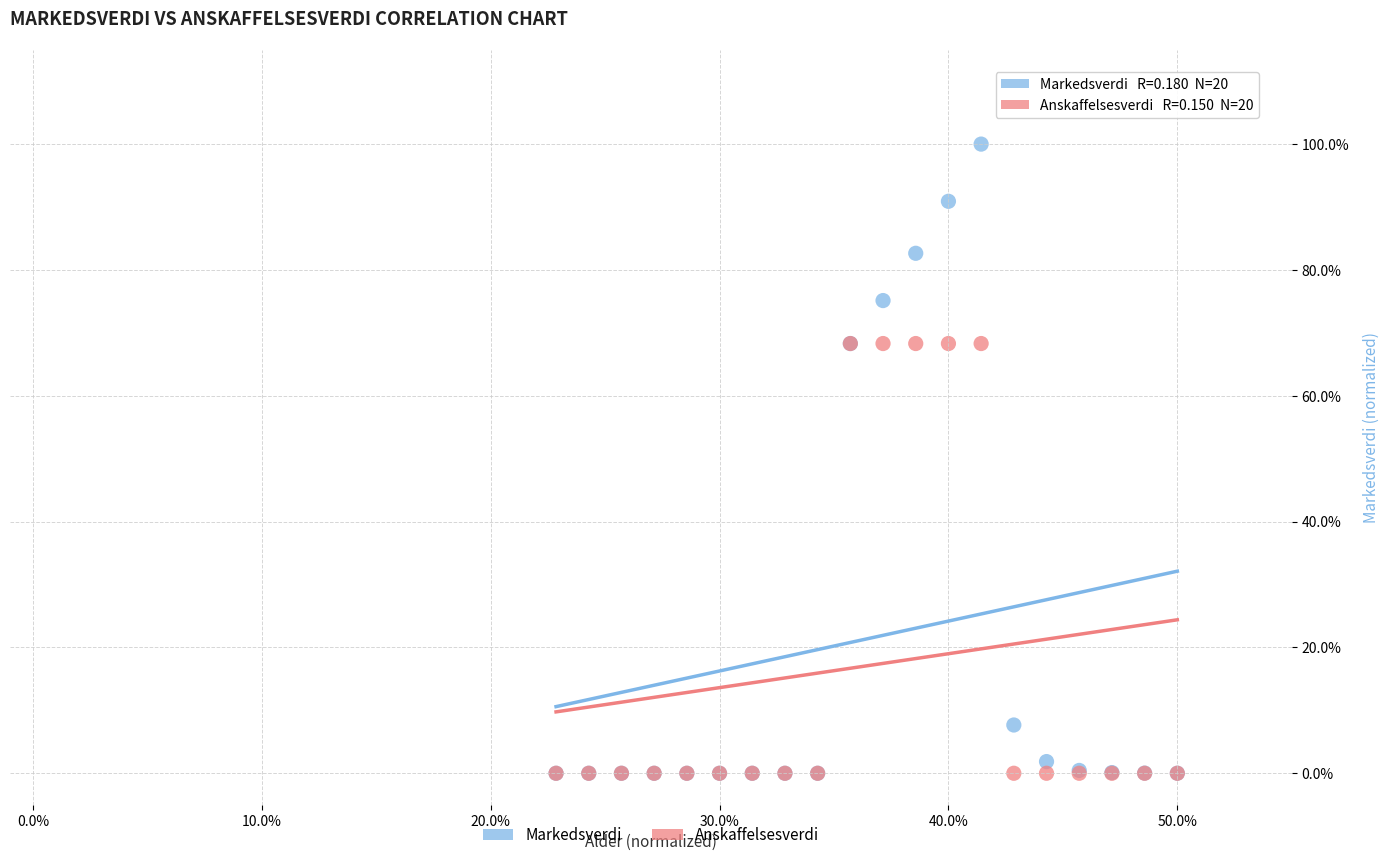

Which series has the largest Y range (max minus min)?

Markedsverdi